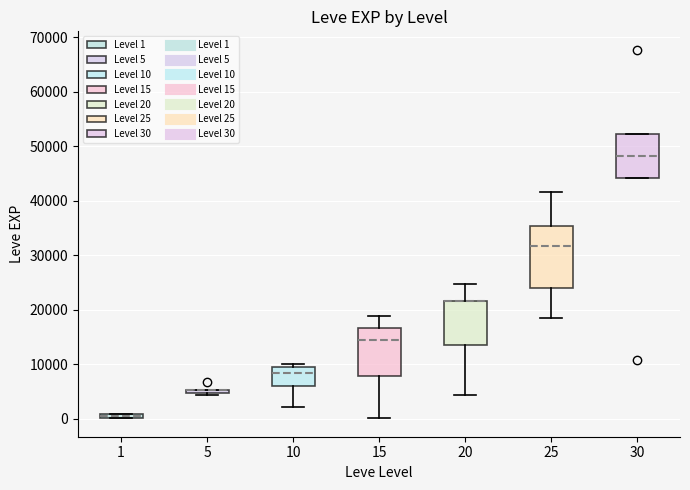

Which box is the tallest, from its lower edge to its upper edge?

25